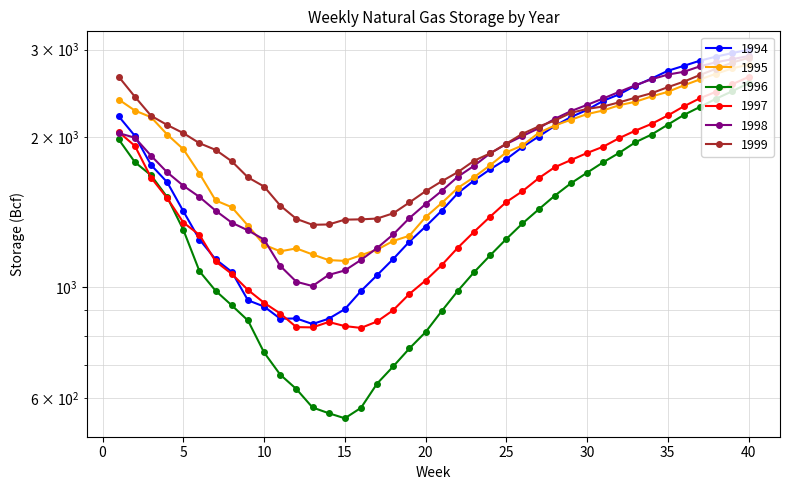

How many intersections are there between 1994 and 1997?

4